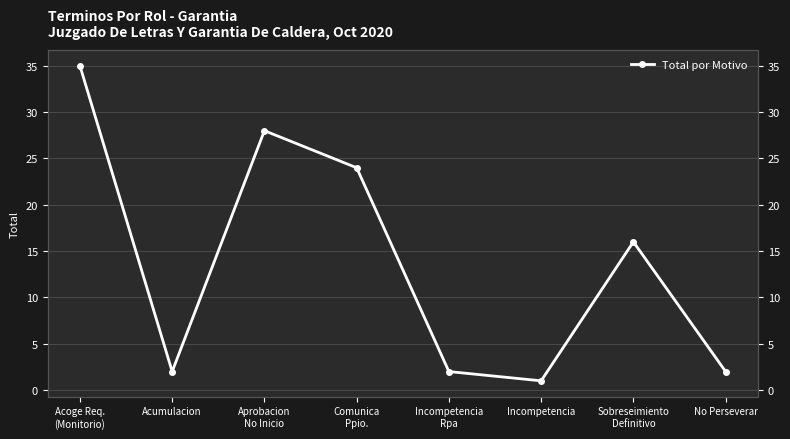

What is the value of the 4th point from the left?

24